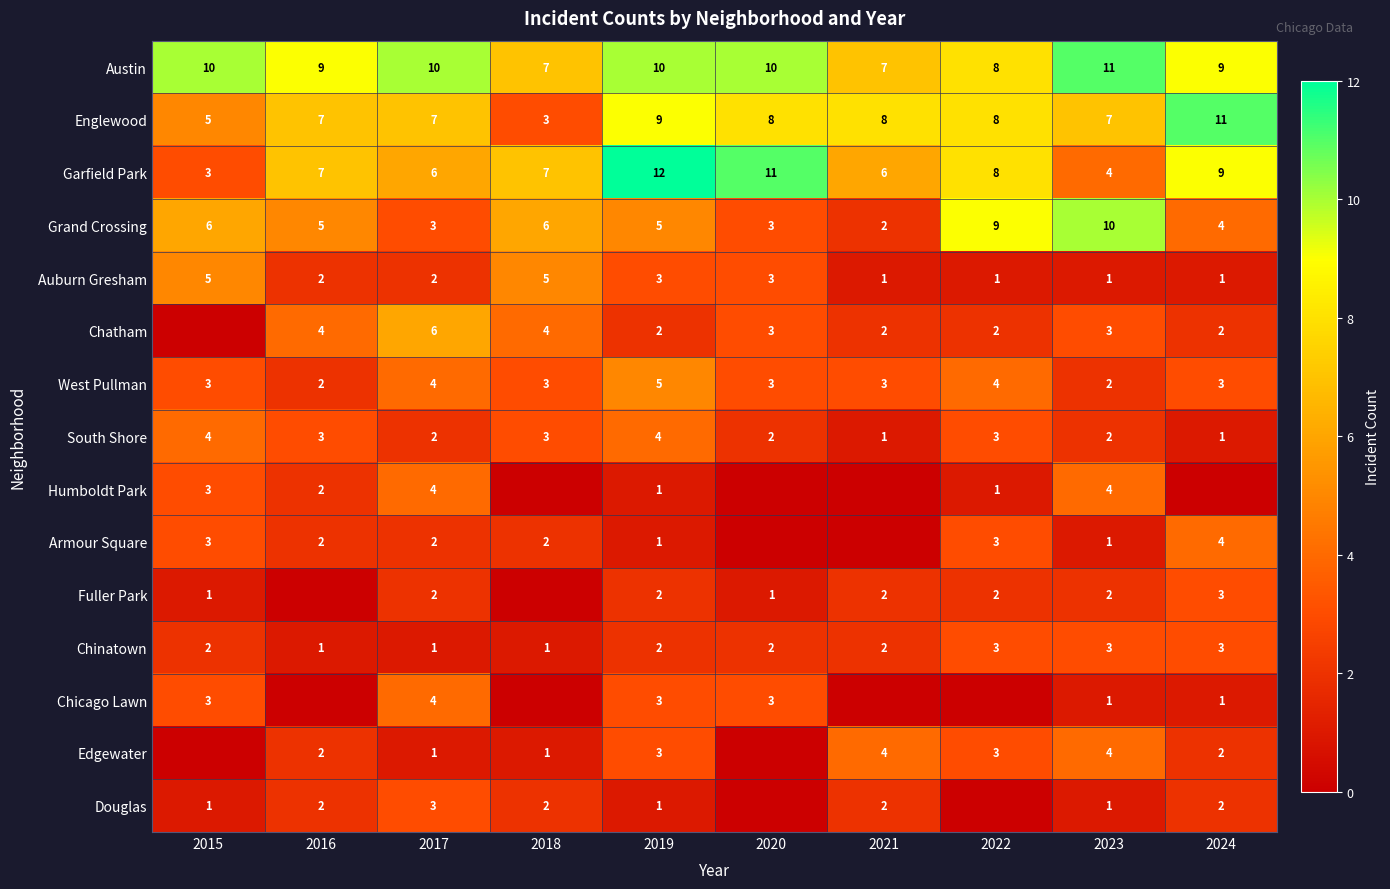

What is the difference between the maximum and minimum values in the Grand Crossing series?

8